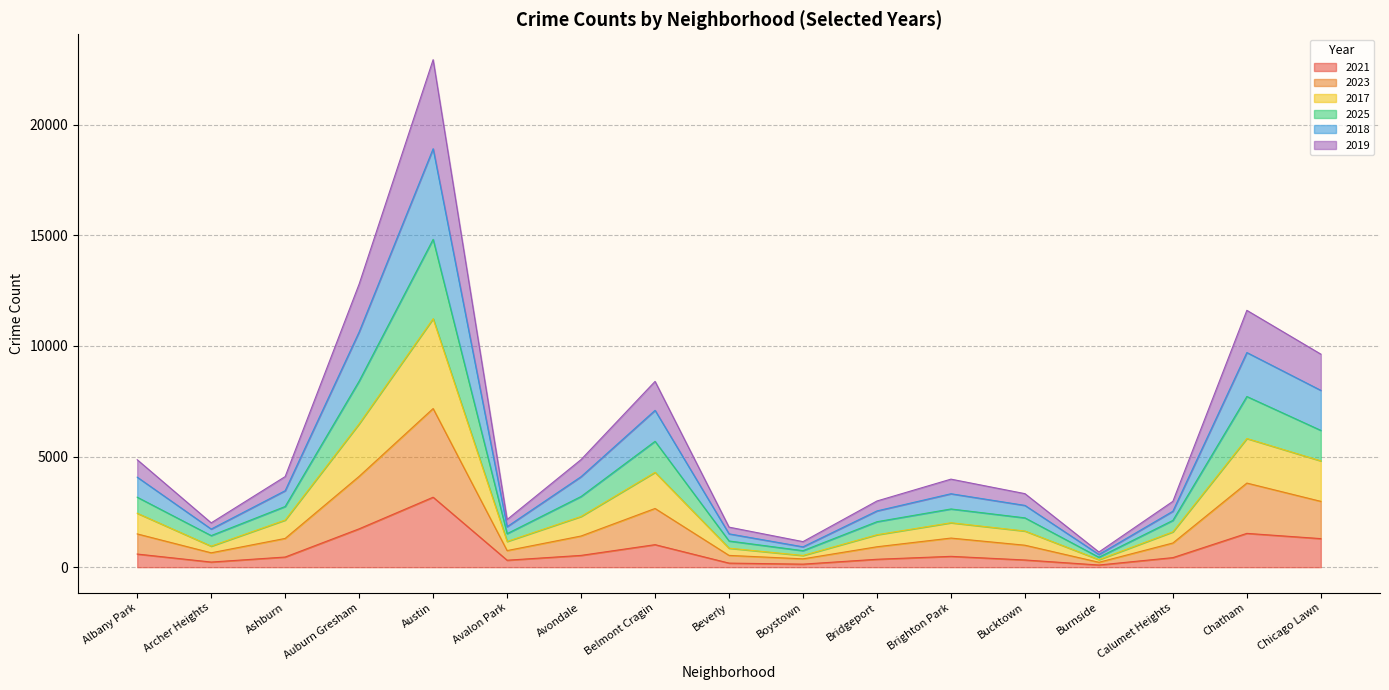

What is the total value across all series at Auburn Gresham?

12797